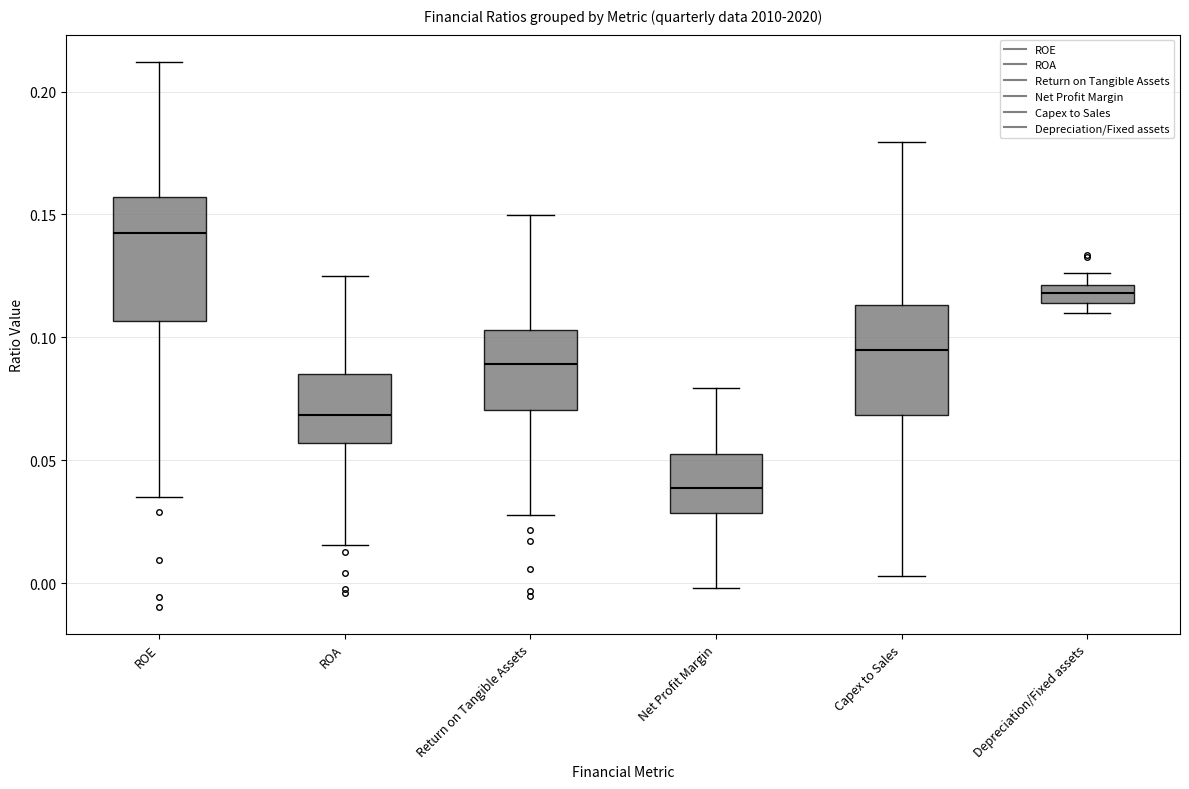

Where does the lower whisker of the box for Net Profit Margin end on the y-axis? The values are not printed on the chart, so give them approximately, as read against the axis.

0.000